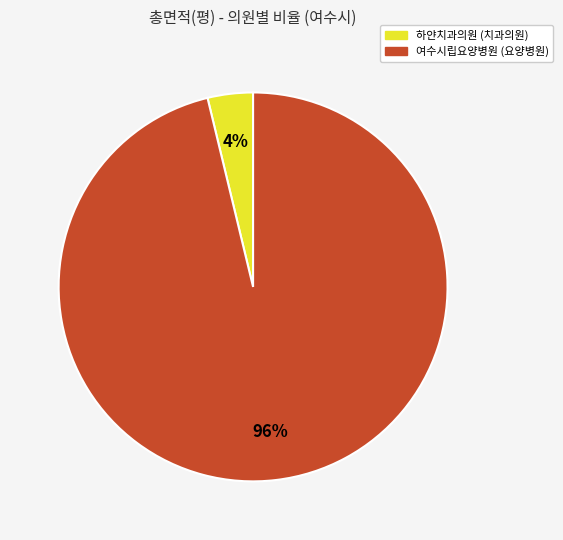

How many segments does this pie chart have?

2